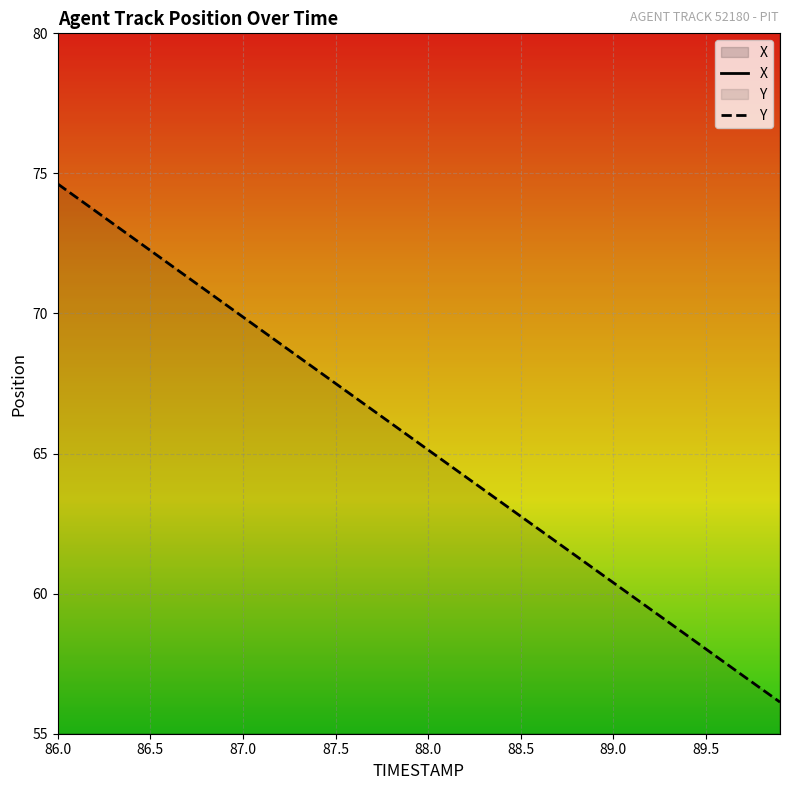

Which series has the largest total across all categories?

X